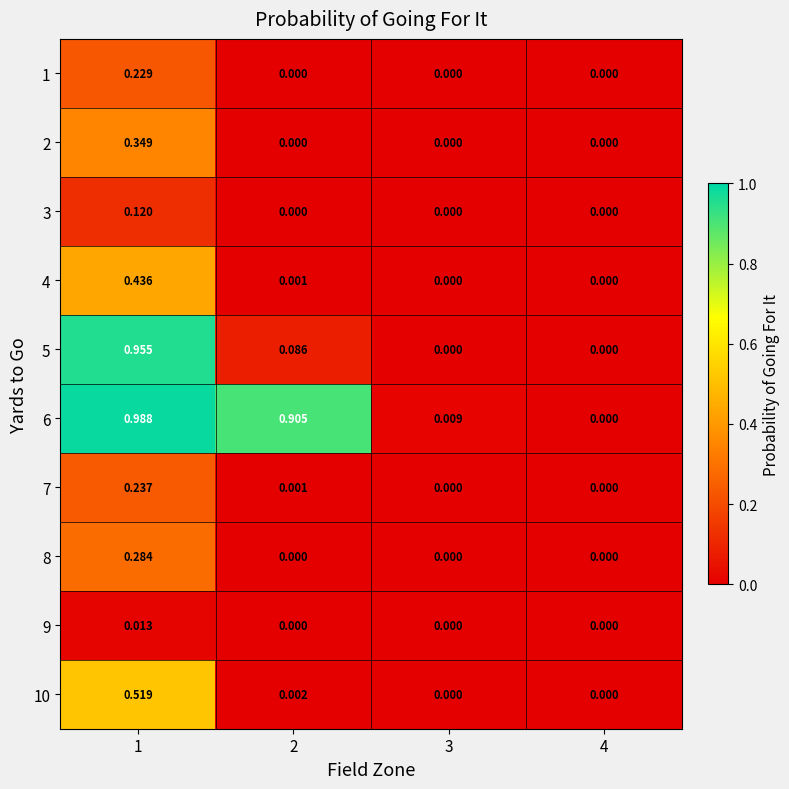

Rank the series by their maximum value, from highest to lowest.

6, 5, 10, 4, 2, 8, 7, 1, 3, 9